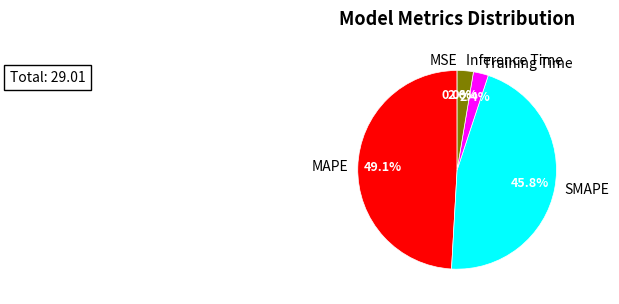

Is SMAPE the majority of the pie?

No